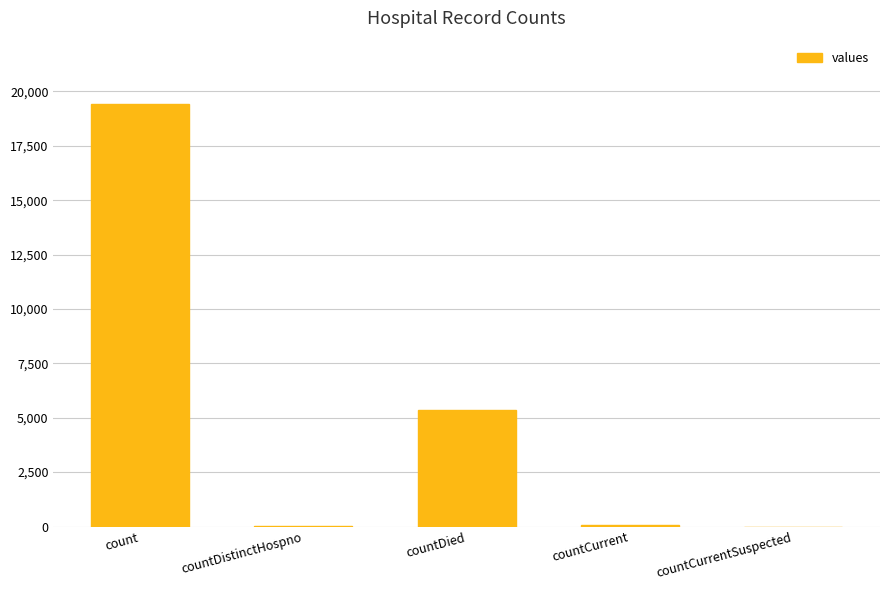

What is the greatest value displayed?

19420